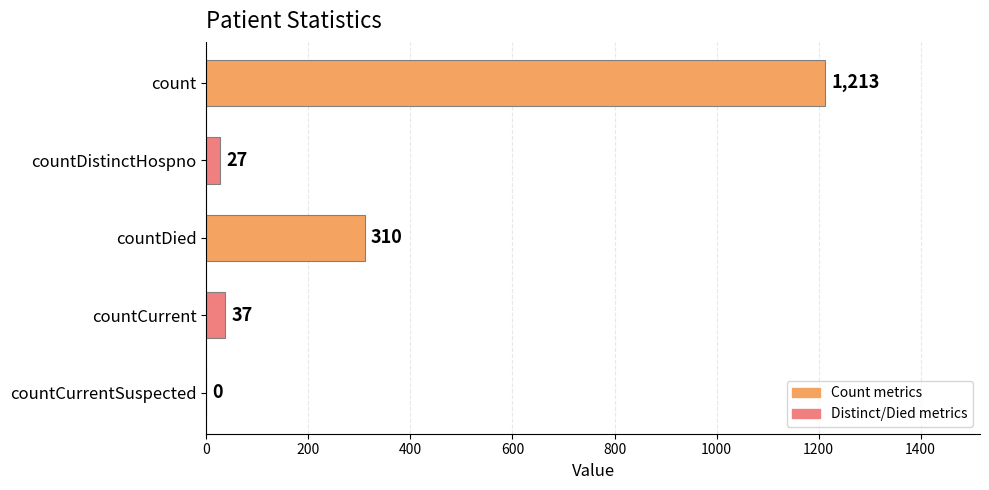

The chart shows a value of 310 at countDied. True or false?

True